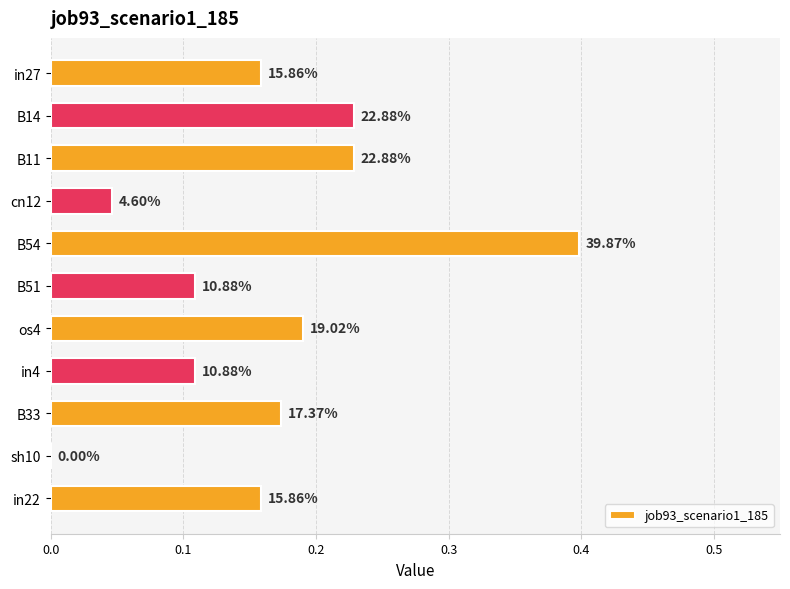

Are the bars horizontal?

Yes